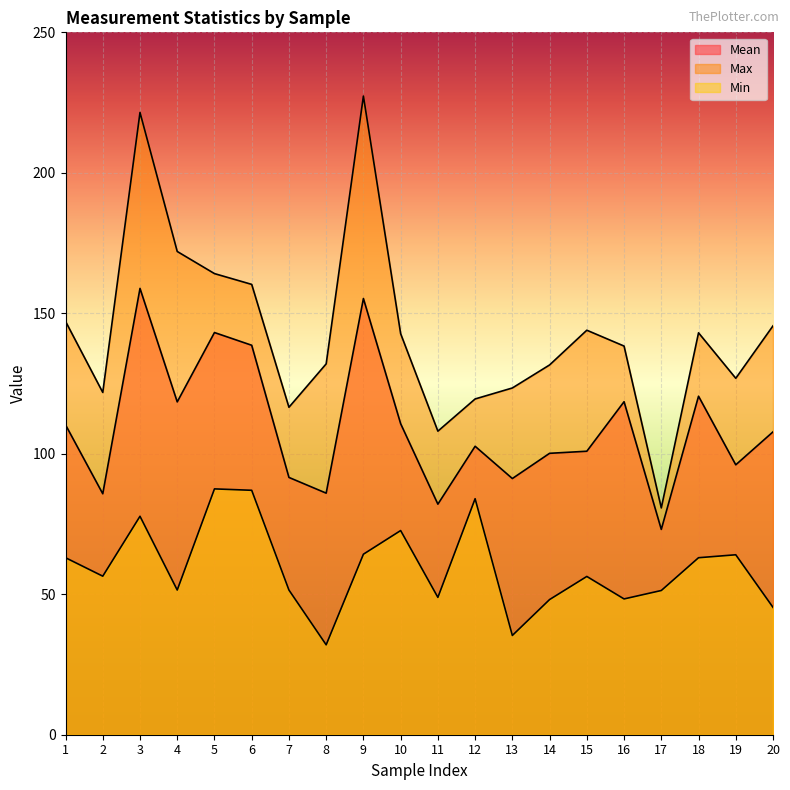

At which label does Mean first exceed 107?

1